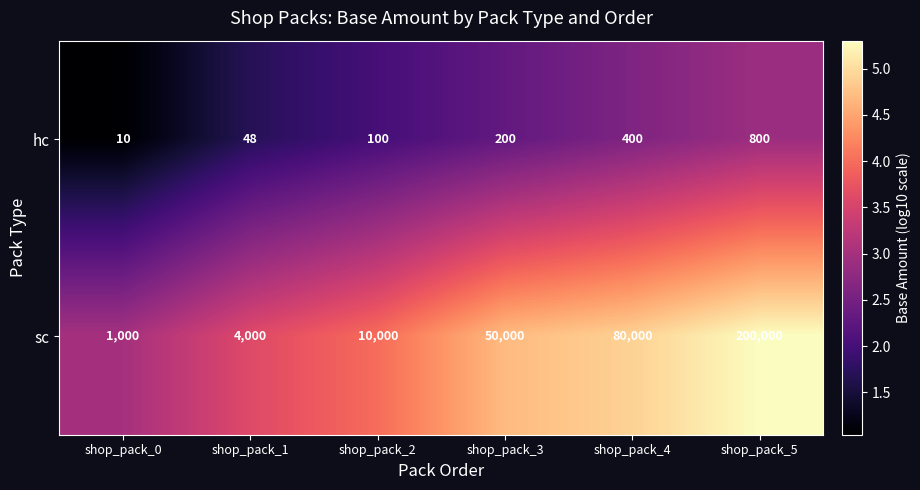

Rank the series by their maximum value, from lowest to highest.

hc, sc